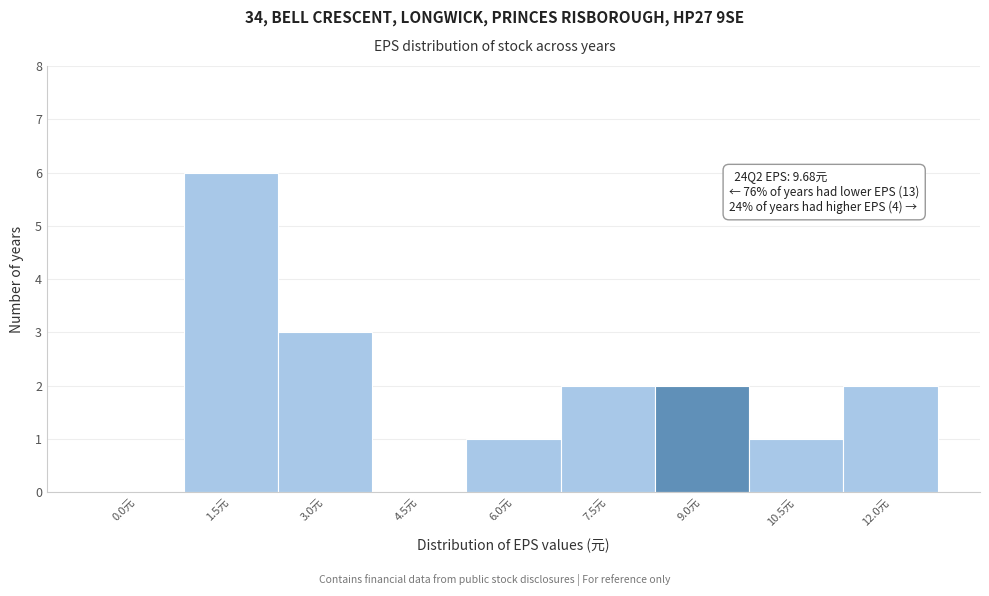

Reading left to right, list all the values displayed in this chart.

0.0元=0	1.5元=6	3.0元=3	4.5元=0	6.0元=1	7.5元=2	9.0元=2	10.5元=1	12.0元=2